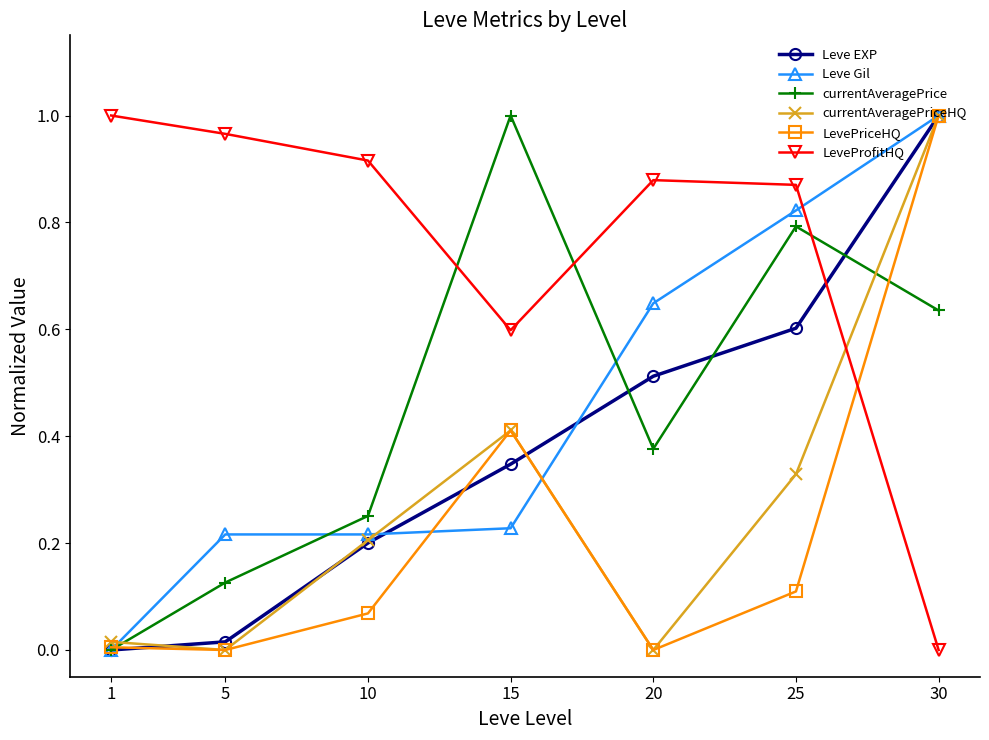

Which series has the largest total across all categories?

LeveProfitHQ